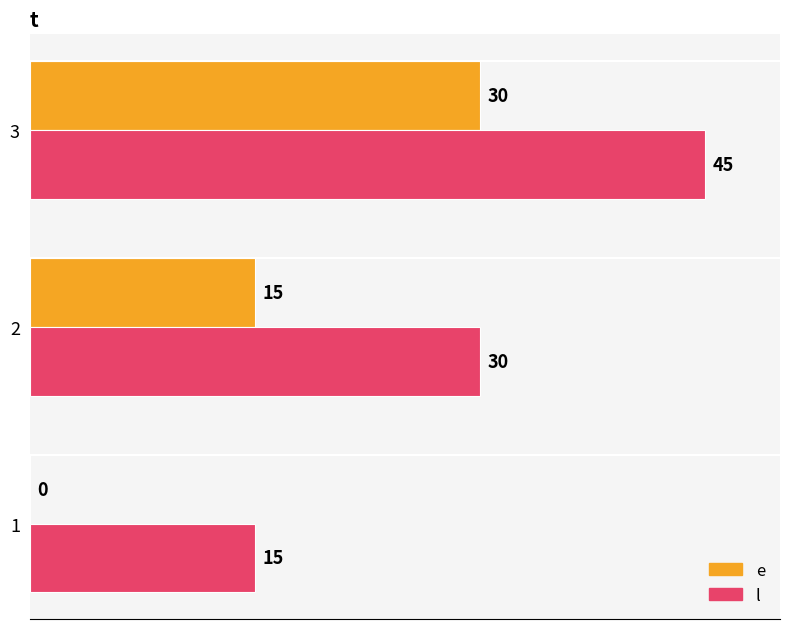

How many l values are between 15 and 45?

3